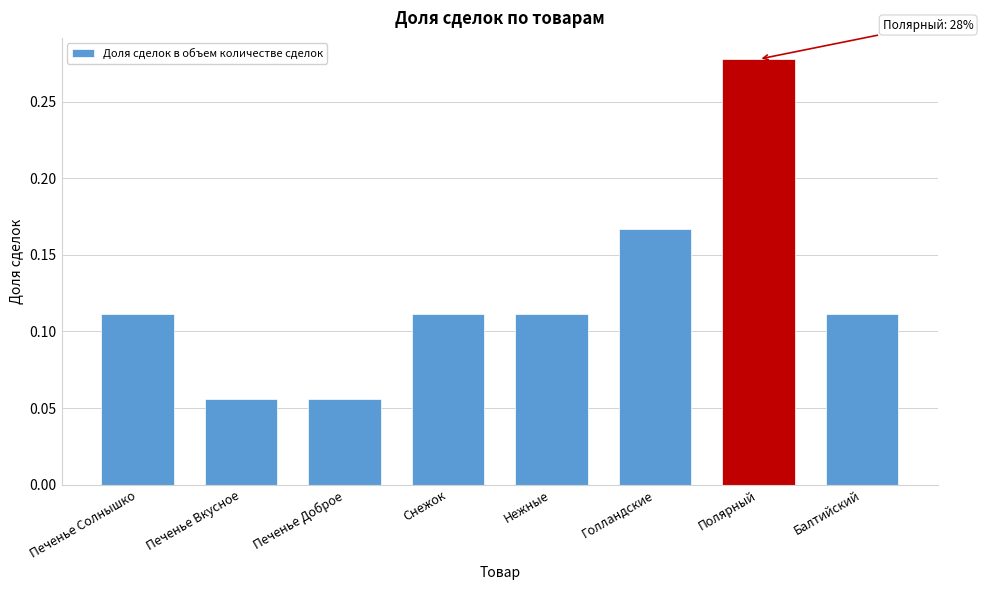

What is the sum of the values at Полярный and Балтийский?

0.4